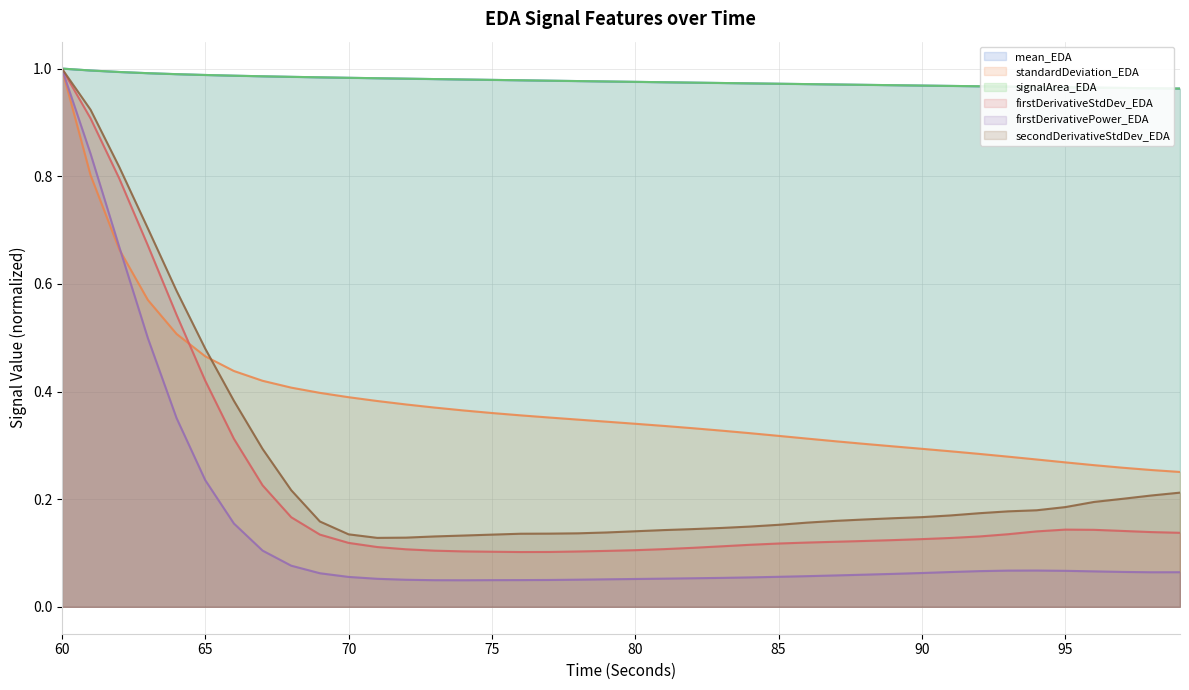

What is the sum of the secondDerivativeStdDev_EDA values at 76 and 78?

0.3